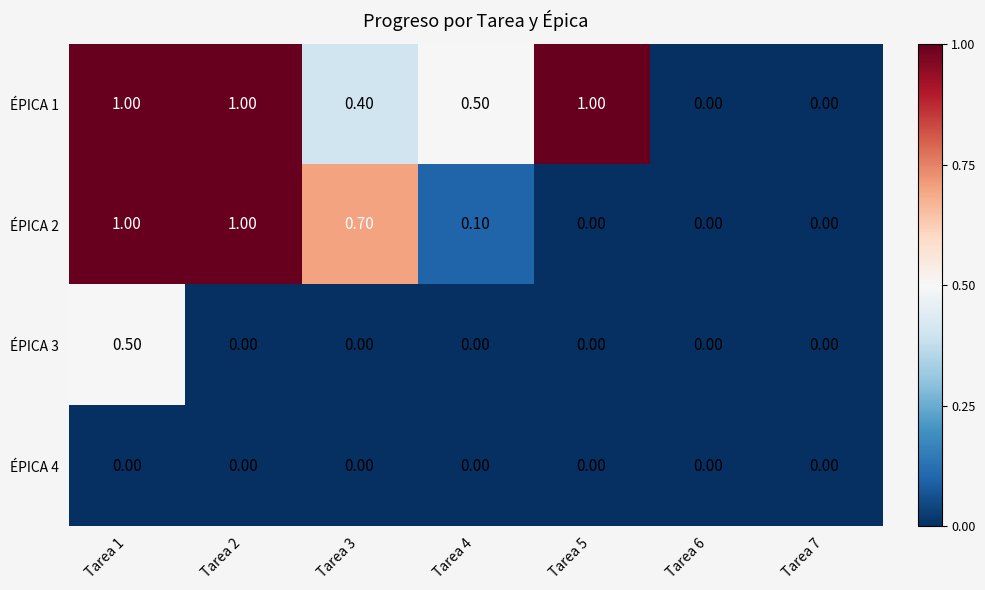

Is the value of ÉPICA 1 at Tarea 5 greater than the value of ÉPICA 3 at Tarea 5?

Yes